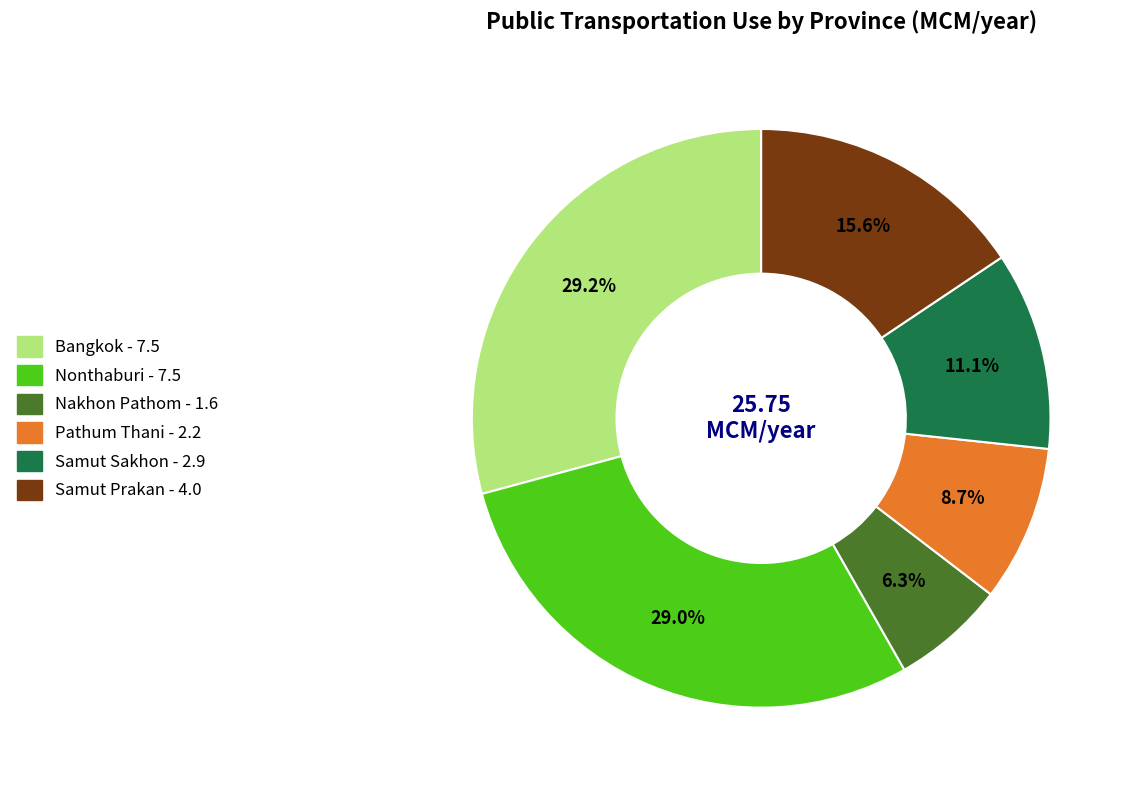

What is the total percentage of Bangkok and Samut Sakhon?

40.3%